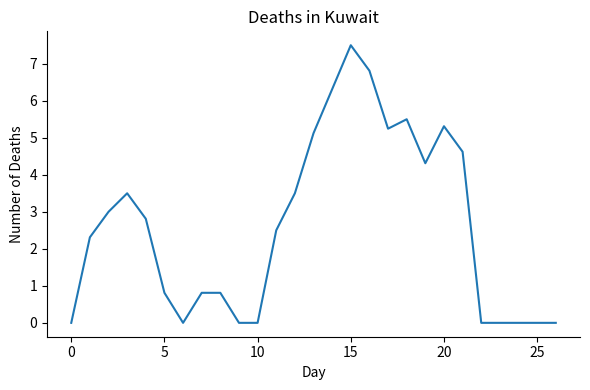

What is the maximum value shown in the chart?

7.5